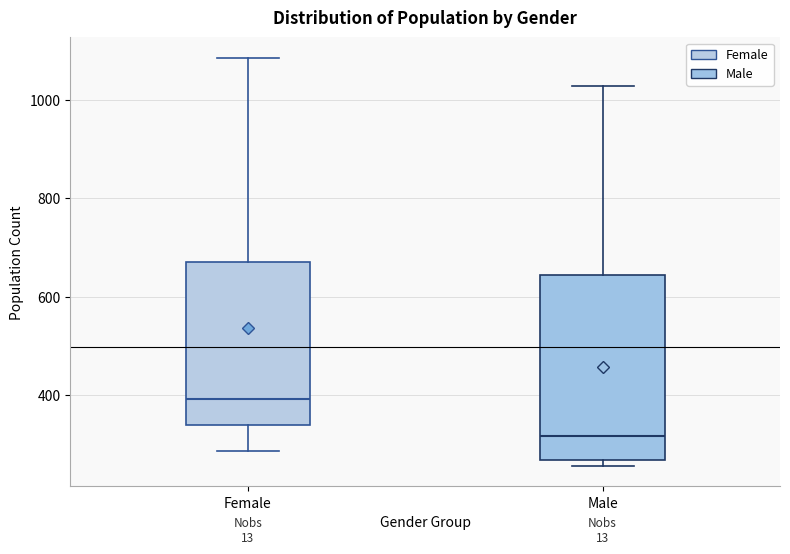

Which box is the tallest, from its lower edge to its upper edge?

Male